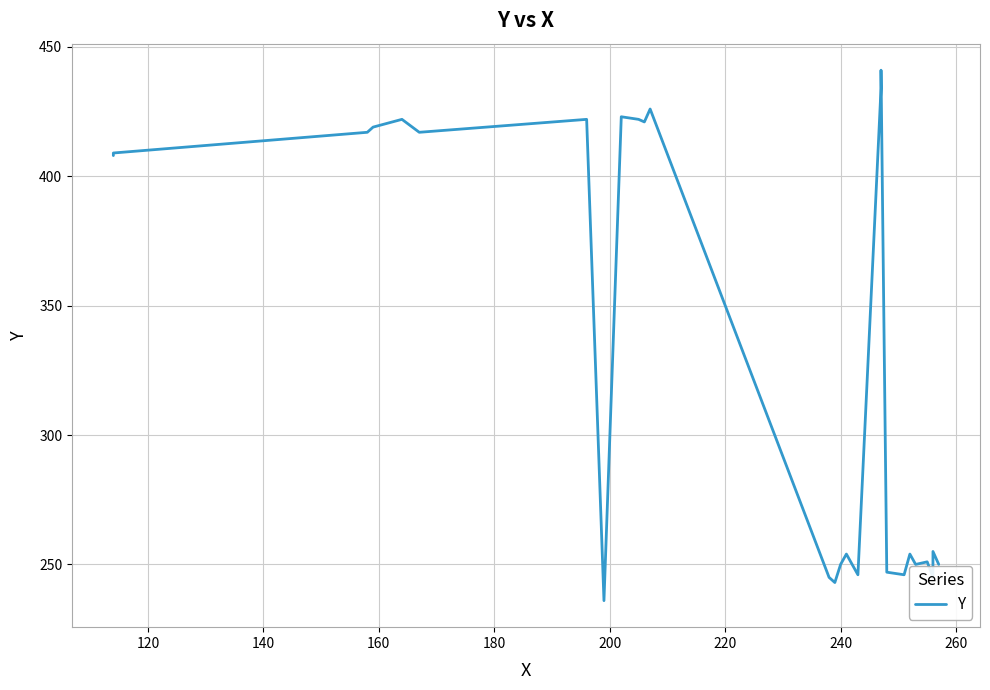

How many points are lower than both their immediate neighbors (excluding endpoints)?

8